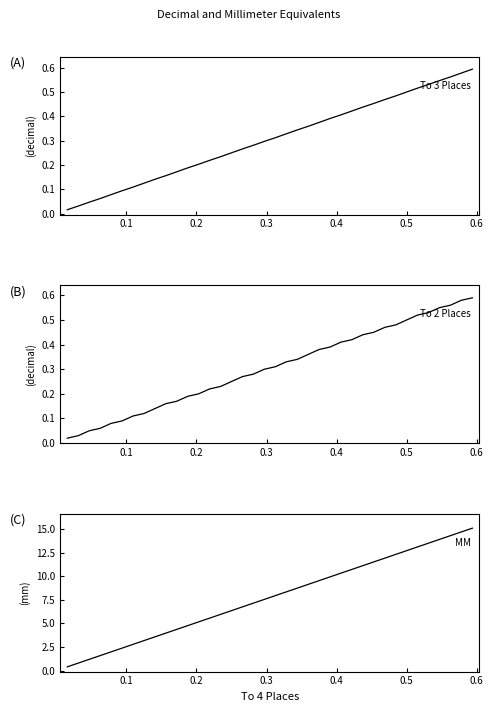

True or false: MM and To 2 Places intersect in this chart.

False